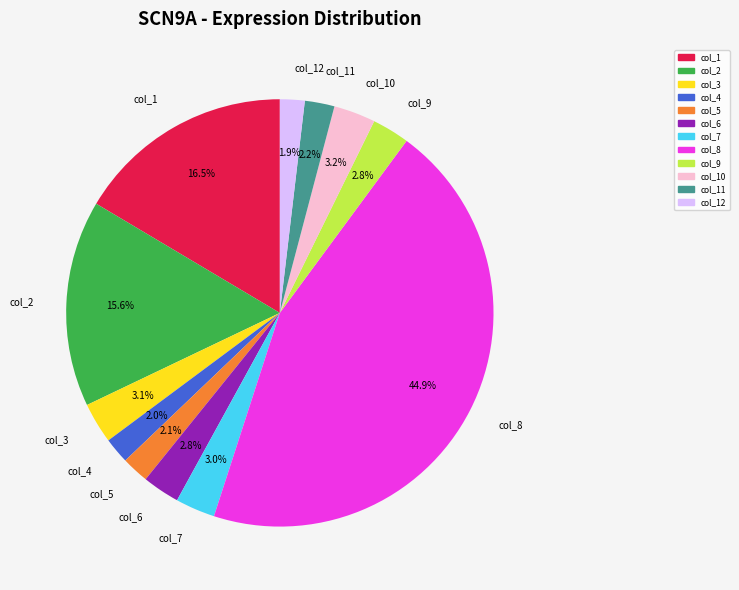

To the nearest percent, what is the difference between the col_10 and col_1 slice percentages?

13%